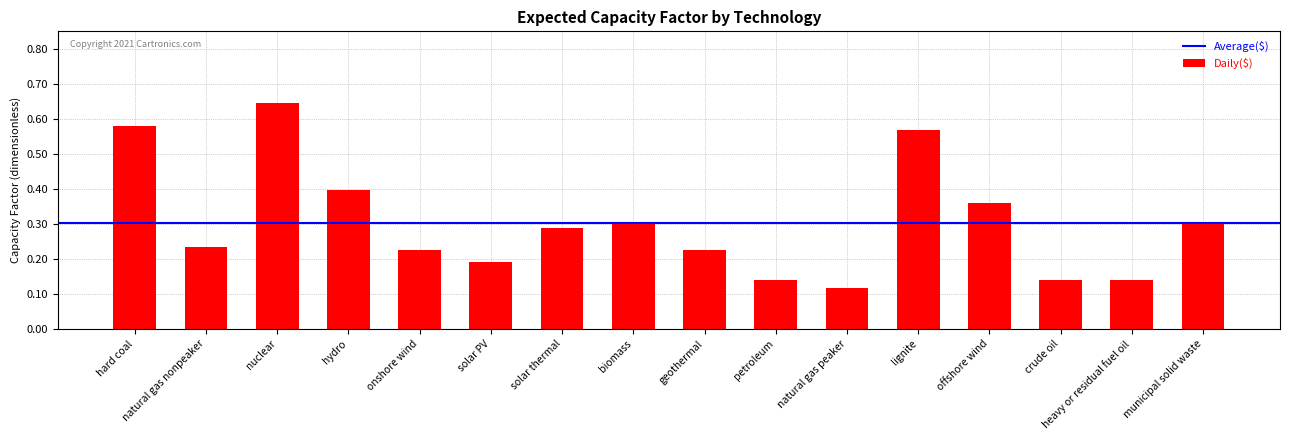

What is the label of the 8th bar from the left?

biomass